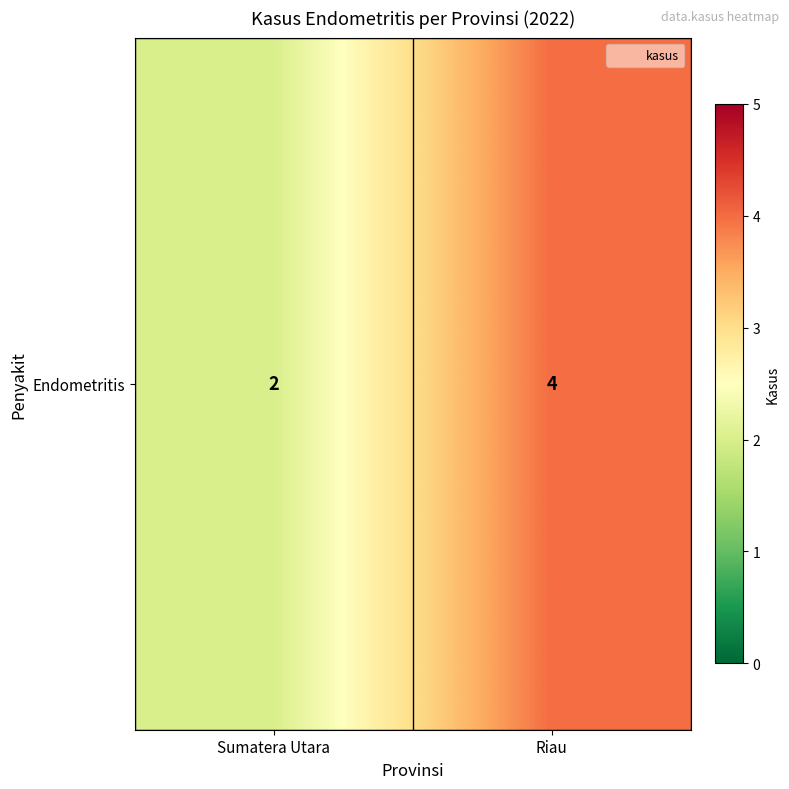

Approximately how many times larger is the value at Riau compared to Sumatera Utara?

2.0